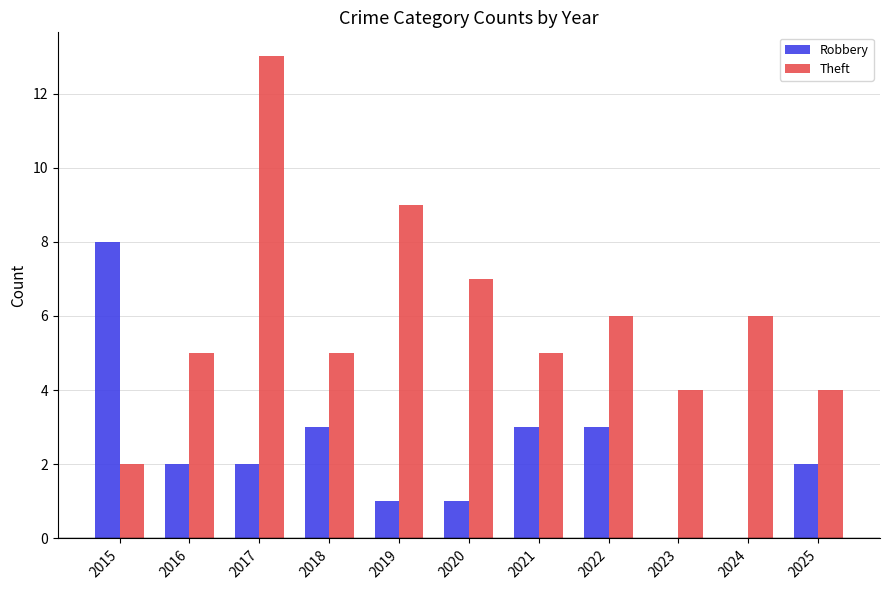

Where does the Robbery series first go above 2?

2015